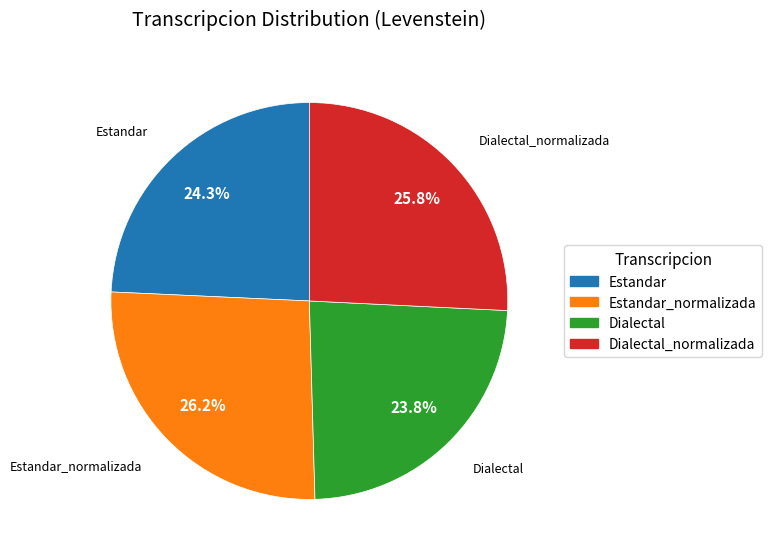

Is there a majority slice in this chart?

No